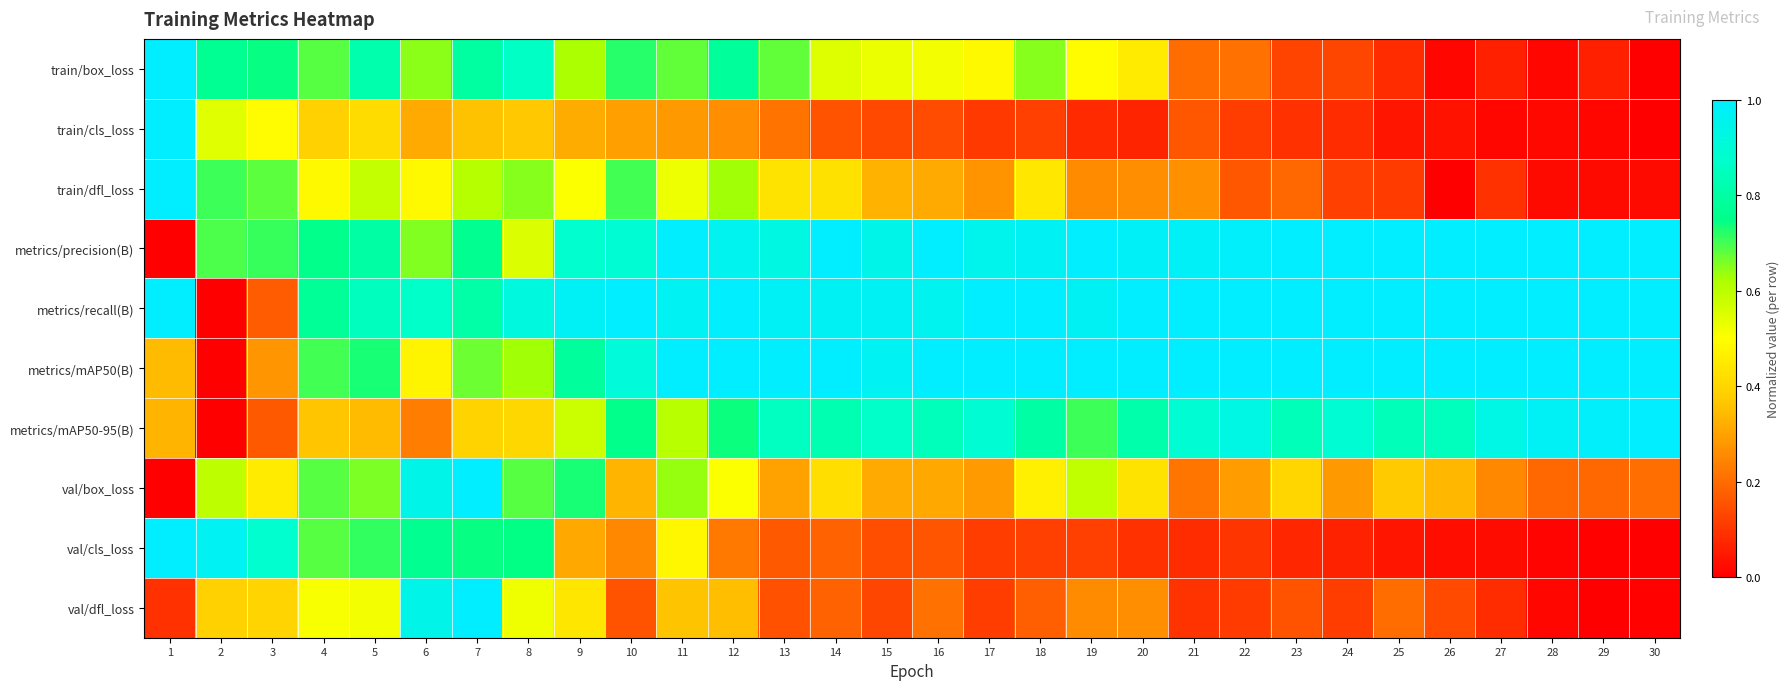

What is the total value across all series at 30?

4.2